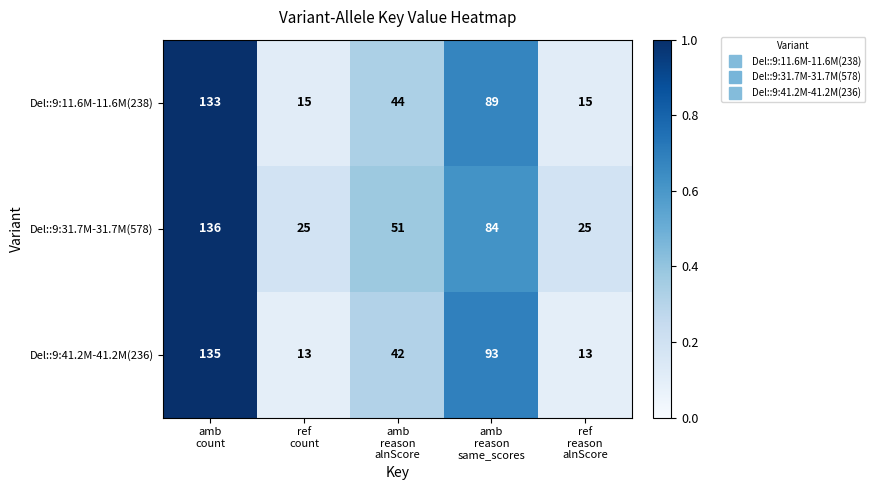

What is the greatest value displayed?

136